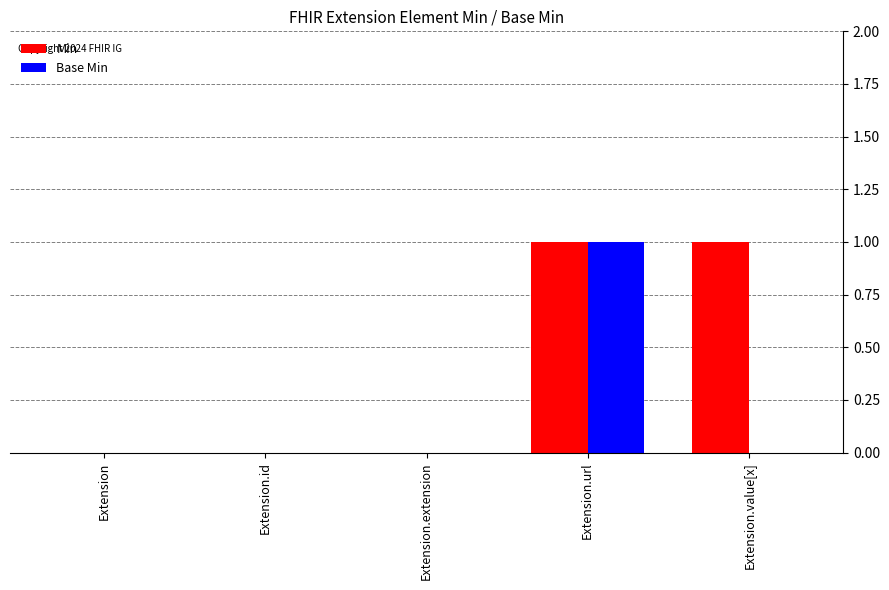

True or false: Min has a value of 0 at Extension.extension.

True